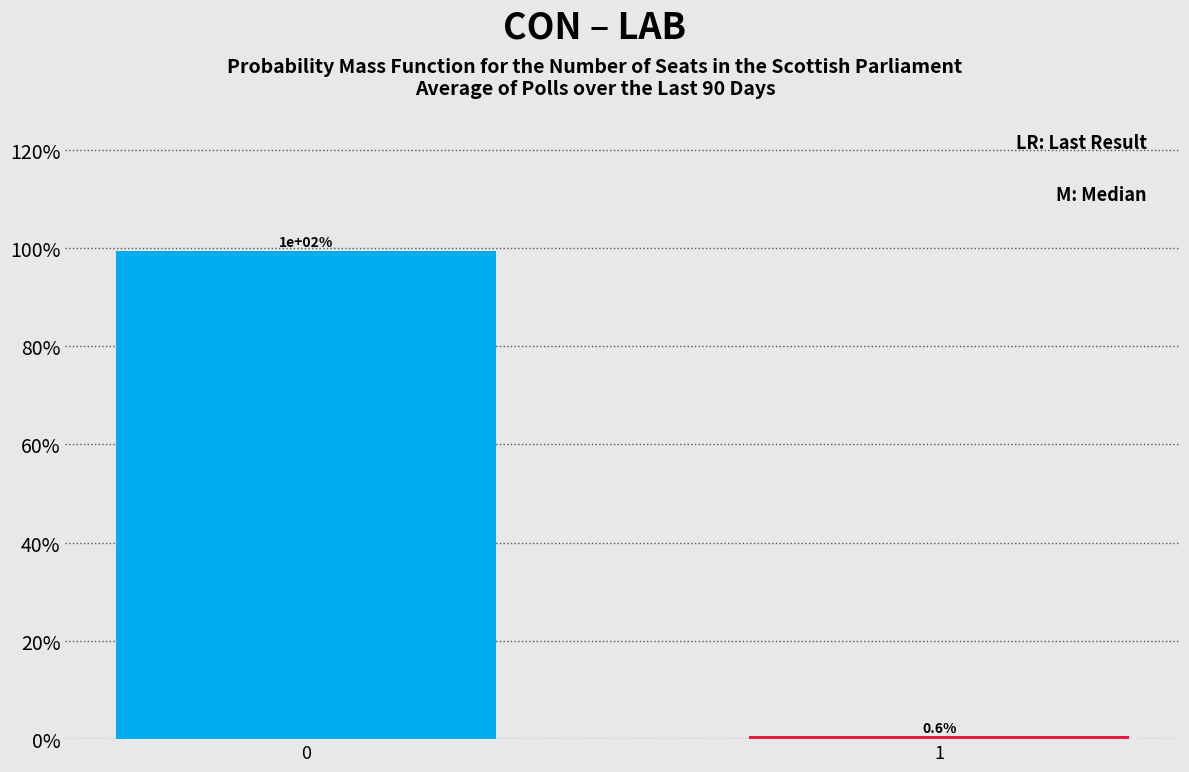

Reading left to right, what are all the values shown in this chart?

99.4	0.6